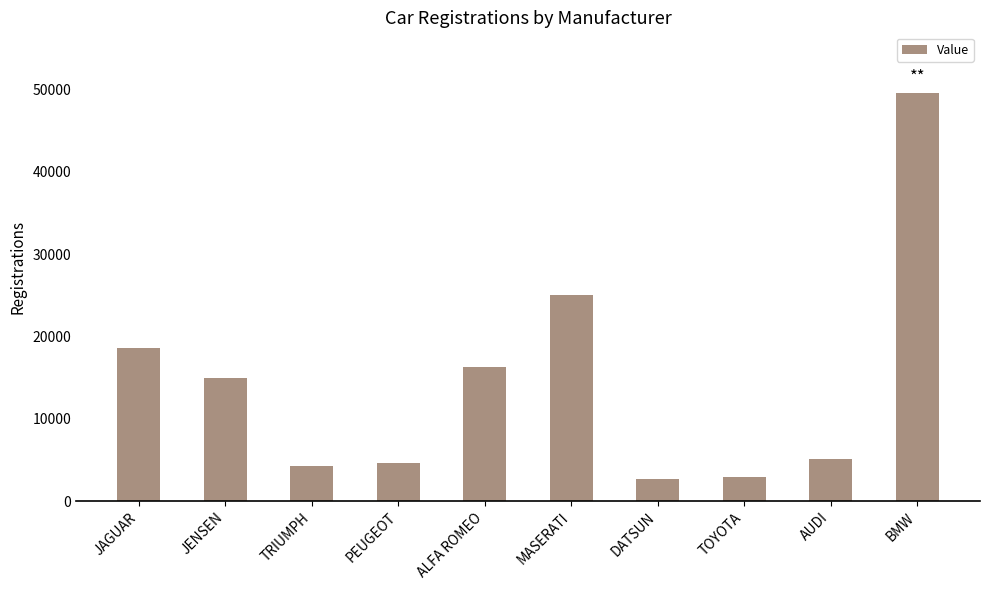

What is the maximum value shown in the chart?

49500